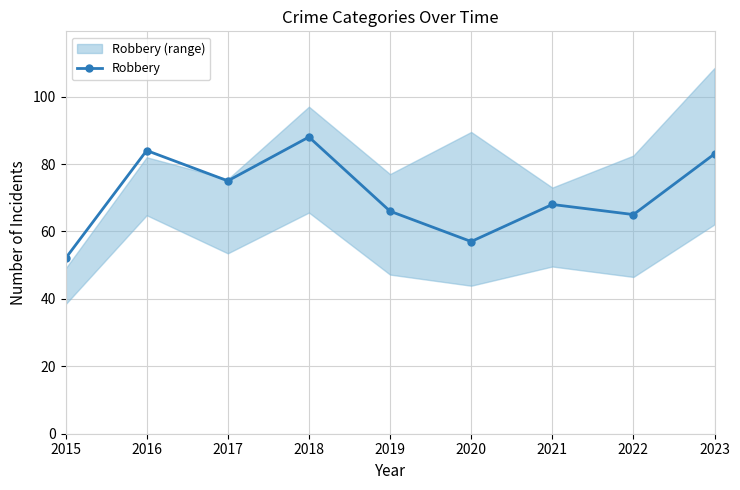

How many interior local valleys (lower than both neighbors) does the data have?

3